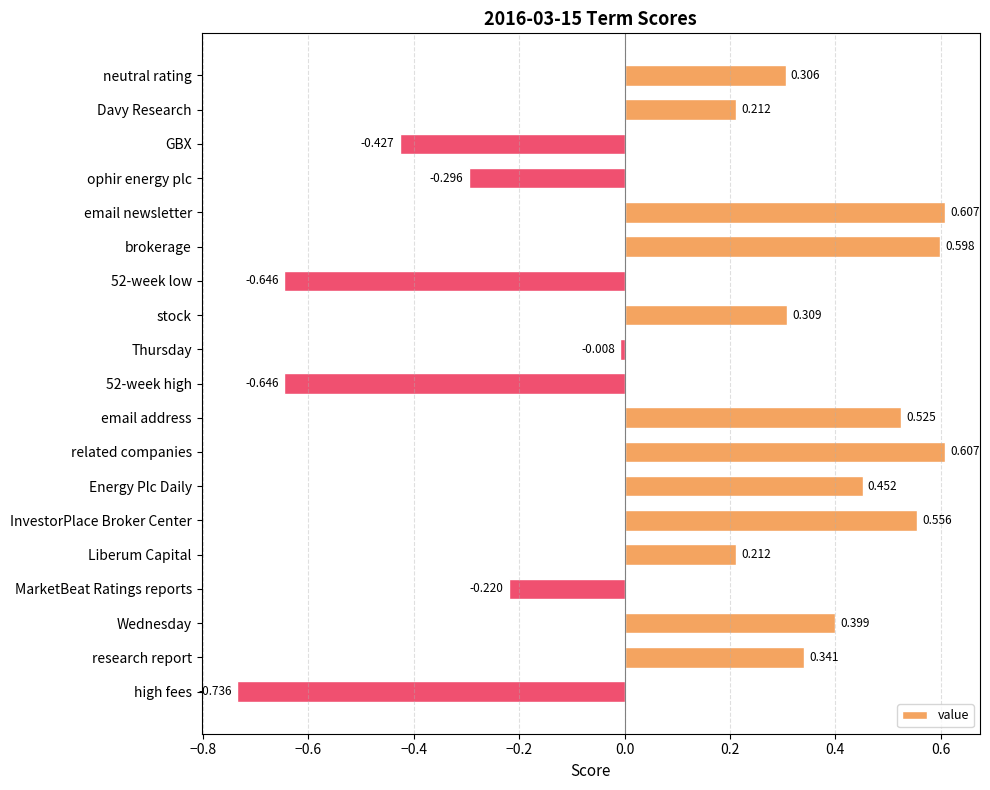

At which label is the value closest to 0?

Thursday